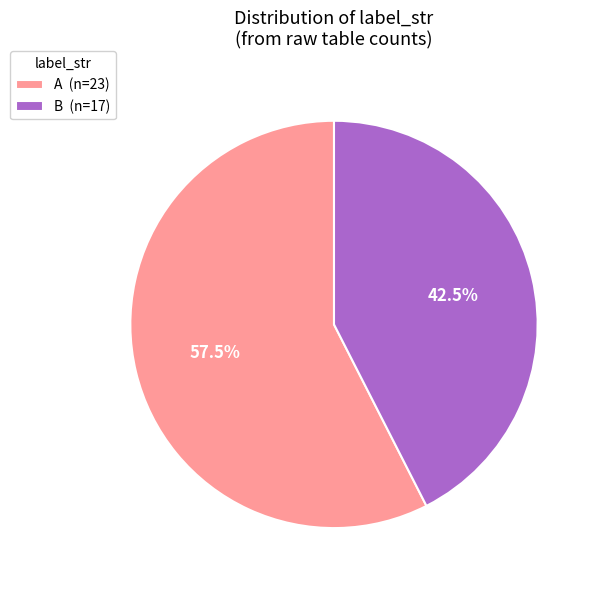

Combined, do B and A account for over 50%?

Yes